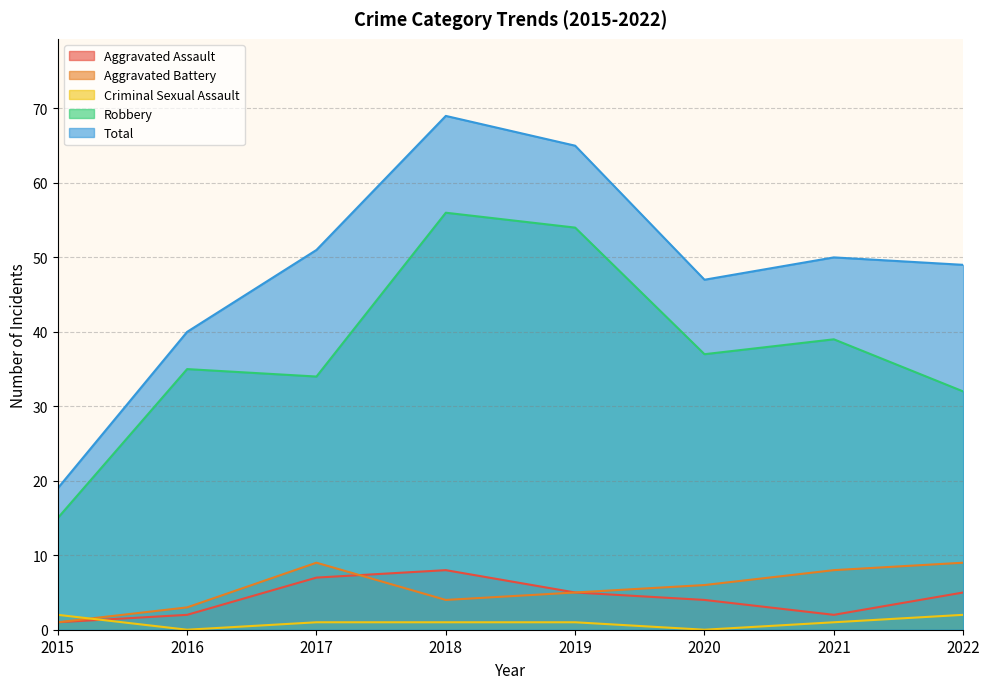

What is the value of the Total point at the 4th from the left?

69